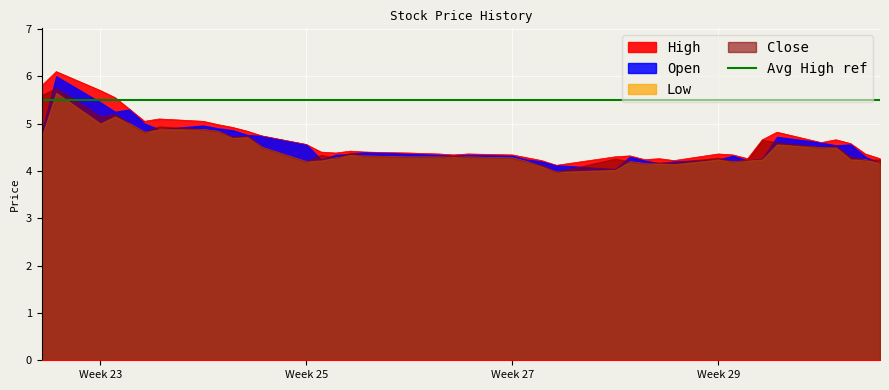

Reading left to right, what are all the values shown in this chart?

Open: 4.8	6.0	5.5	5.2	5.3	5.0	4.9	5.0	4.9	4.9	4.8	4.7	4.6	4.2	4.3	4.4	4.4	4.4	4.3	4.3	4.3	4.3	4.2	4.2	4.1	4.0	4.3	4.2	4.2	4.2	4.2	4.3	4.2	4.3	4.7	4.6	4.5	4.6	4.3	4.2
High: 5.8	6.1	5.7	5.5	5.3	5.0	5.1	5.0	5.0	4.9	4.8	4.7	4.6	4.4	4.4	4.4	4.4	4.4	4.4	4.3	4.4	4.3	4.3	4.2	4.1	4.3	4.3	4.2	4.3	4.2	4.4	4.3	4.3	4.7	4.8	4.6	4.7	4.6	4.4	4.3
Low: 4.7	5.7	5.0	5.2	5.0	4.8	4.9	4.9	4.8	4.7	4.7	4.5	4.2	4.2	4.3	4.3	4.3	4.3	4.3	4.3	4.3	4.3	4.2	4.1	4.0	4.0	4.2	4.2	4.2	4.1	4.2	4.2	4.2	4.2	4.6	4.5	4.5	4.2	4.2	4.2
Close: 5.6	5.8	5.2	5.2	5.0	4.8	4.9	4.9	4.8	4.7	4.7	4.5	4.2	4.3	4.3	4.4	4.3	4.3	4.3	4.3	4.3	4.3	4.2	4.1	4.0	4.3	4.2	4.2	4.2	4.2	4.3	4.2	4.2	4.7	4.6	4.5	4.5	4.3	4.2	4.2